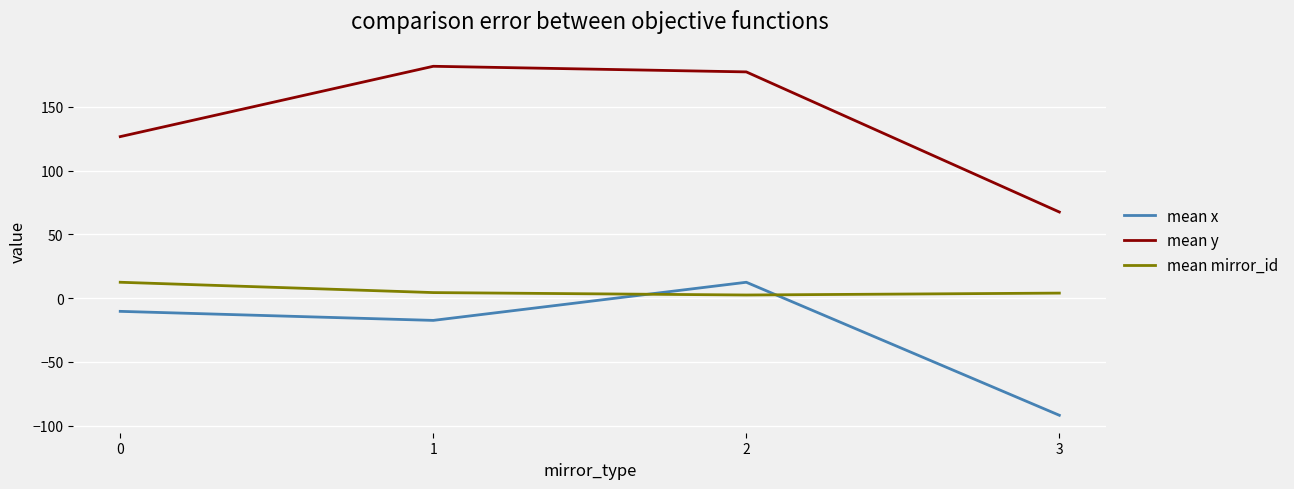

Which series ends up on top after the final intersection of mean mirror_id and mean x?

mean mirror_id